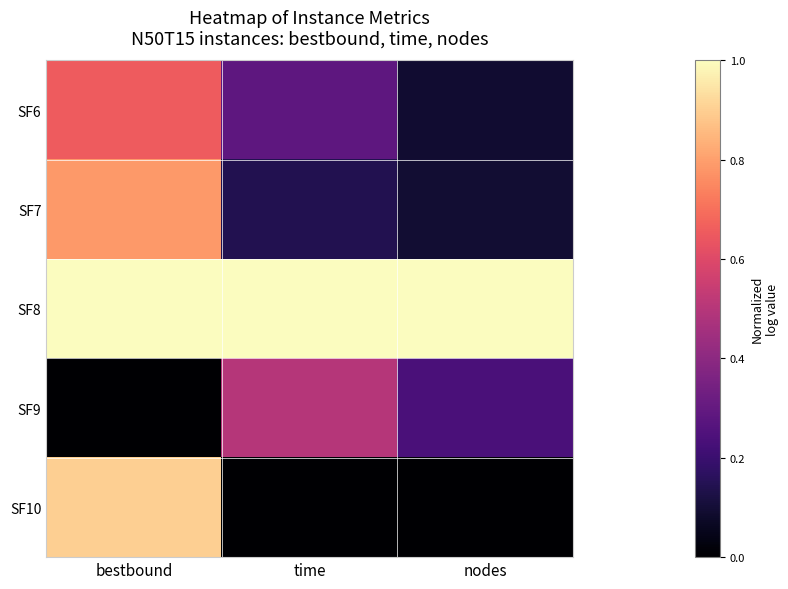

Reading left to right, transcribe all the data shown in this chart.

SF6: bestbound=0.7	time=0.3	nodes=0.1
SF7: bestbound=0.8	time=0.1	nodes=0.1
SF8: bestbound=1.0	time=1.0	nodes=1.0
SF9: bestbound=0.0	time=0.5	nodes=0.2
SF10: bestbound=0.9	time=0.0	nodes=0.0